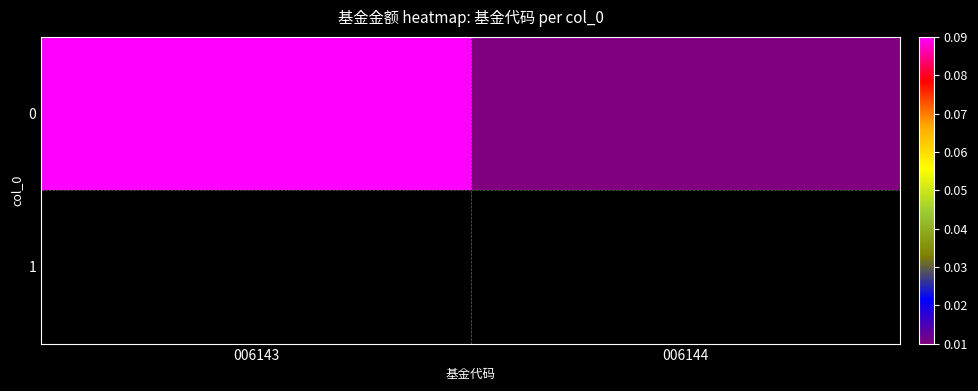

What is the approximate value at 006143?

0.1